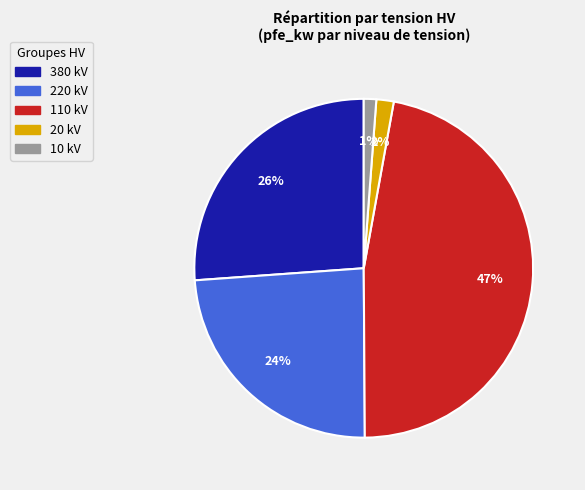

Combined, do 20 kV and 10 kV account for over 50%?

No